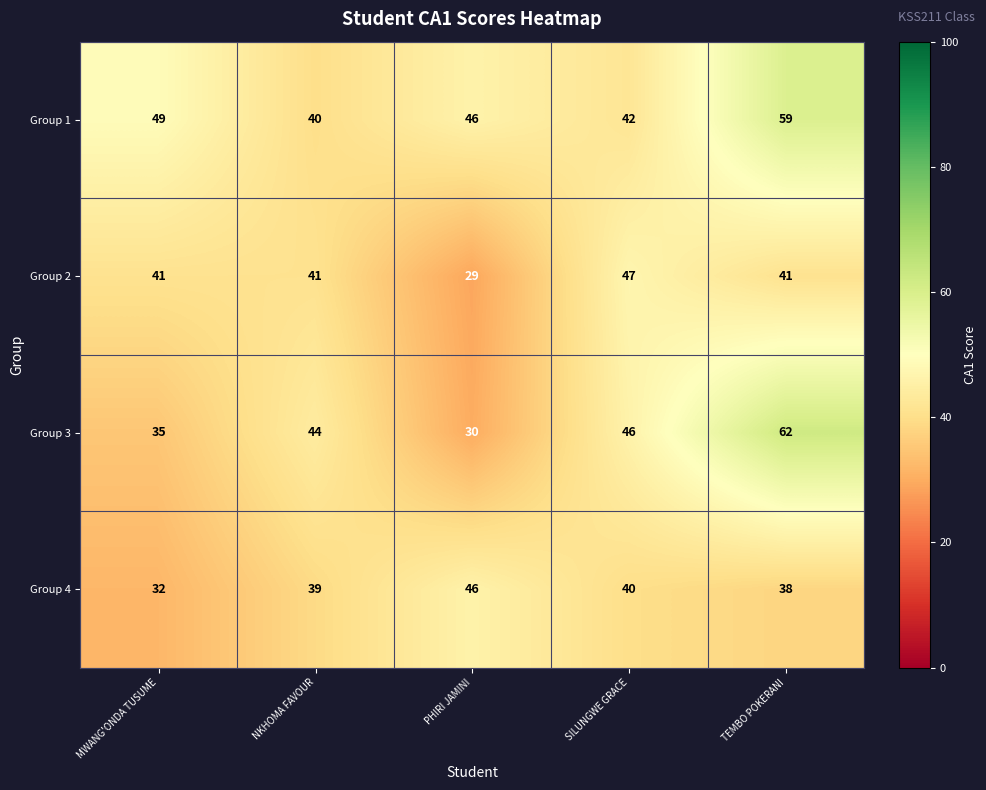

What is the difference between the Group 1 values at PHIRI JAMINI and NKHOMA FAVOUR?

6